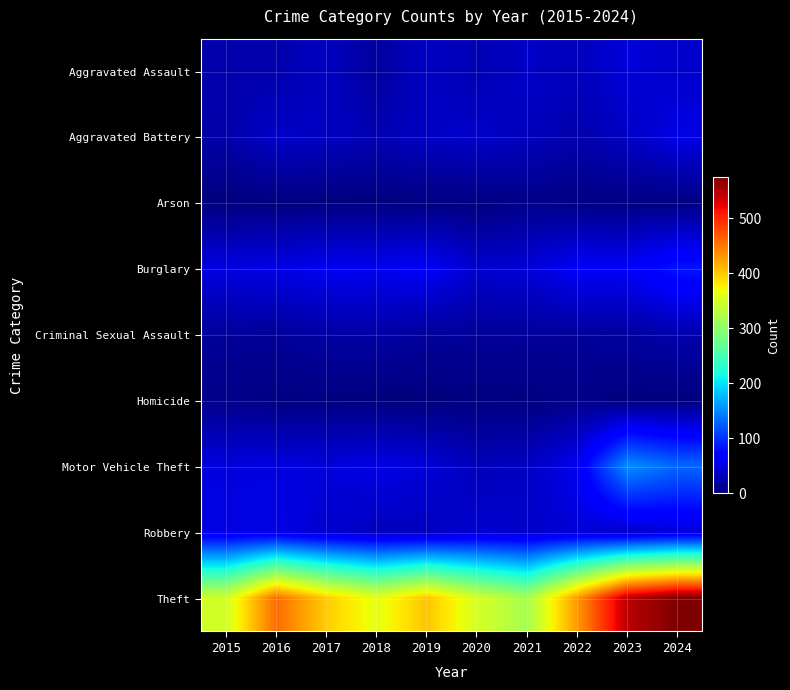

What is the total value across all series at 2024?

951